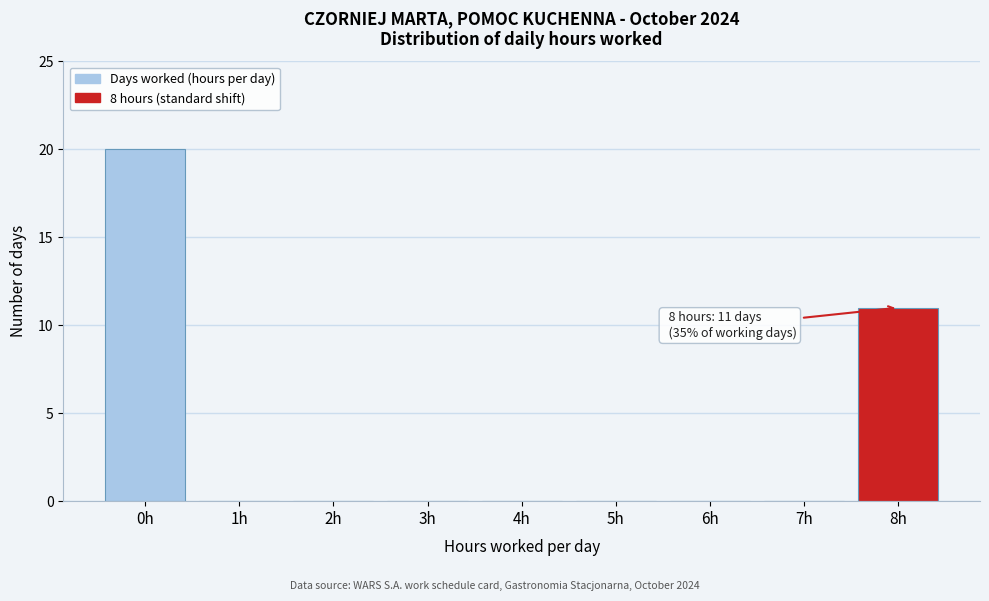

Which range on the x-axis has the tallest bar?

-0.5 to 0.5